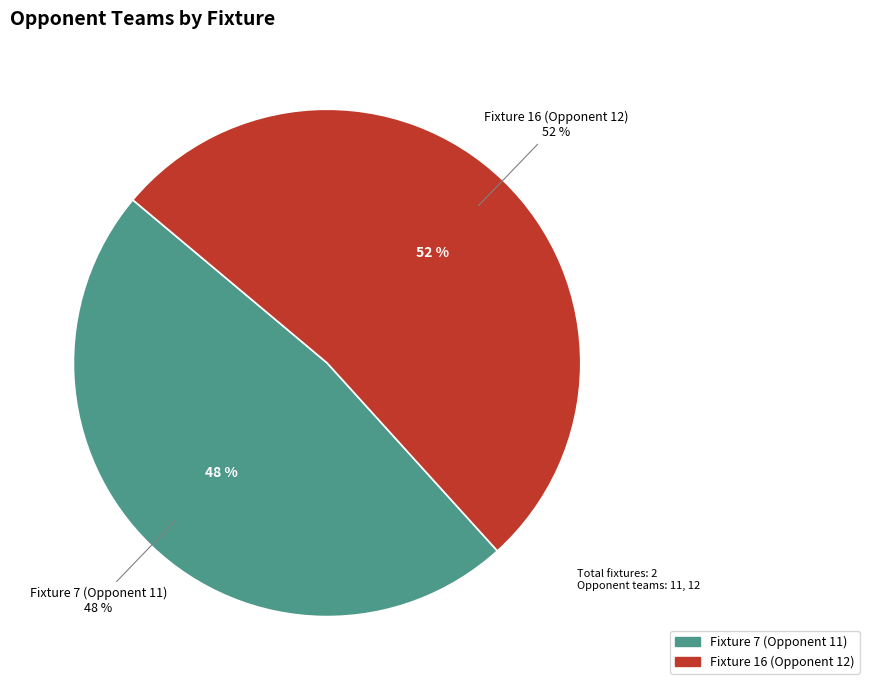

To the nearest percent, what is the difference between the largest and smallest slice percentages?

4%